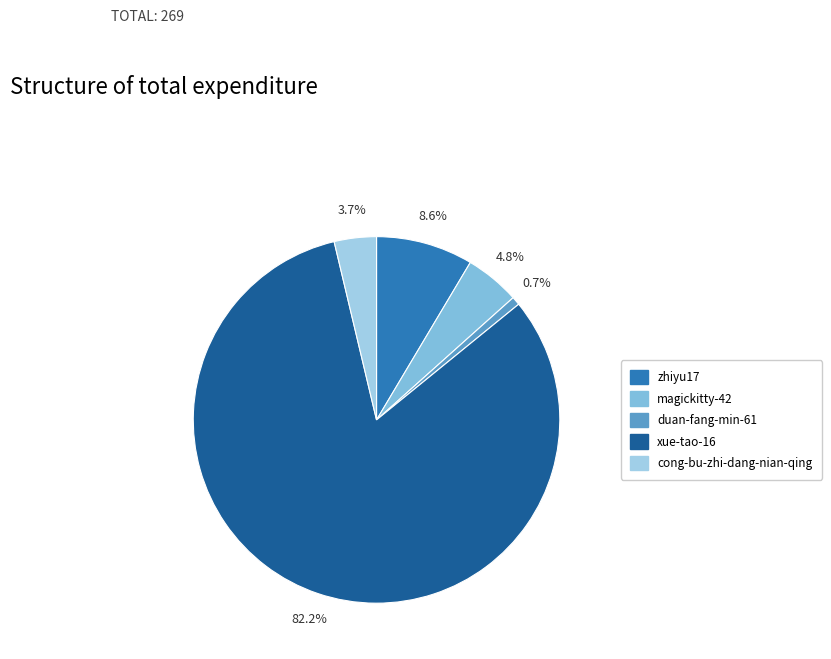

How many segments does this pie chart have?

5